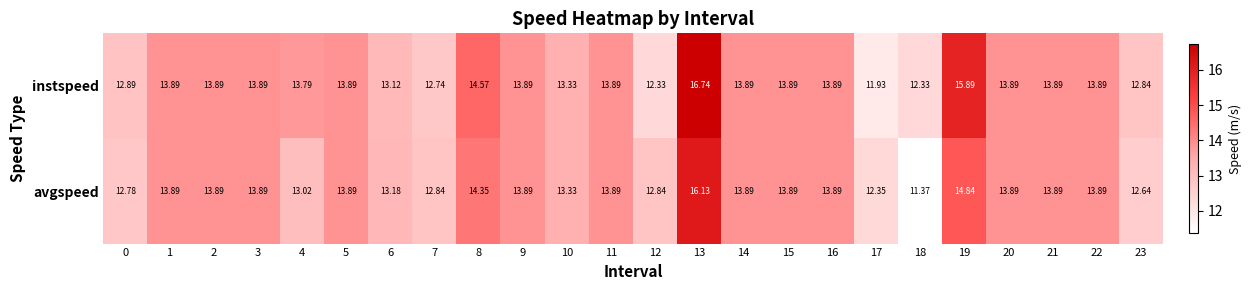

How many series are shown in this chart?

2